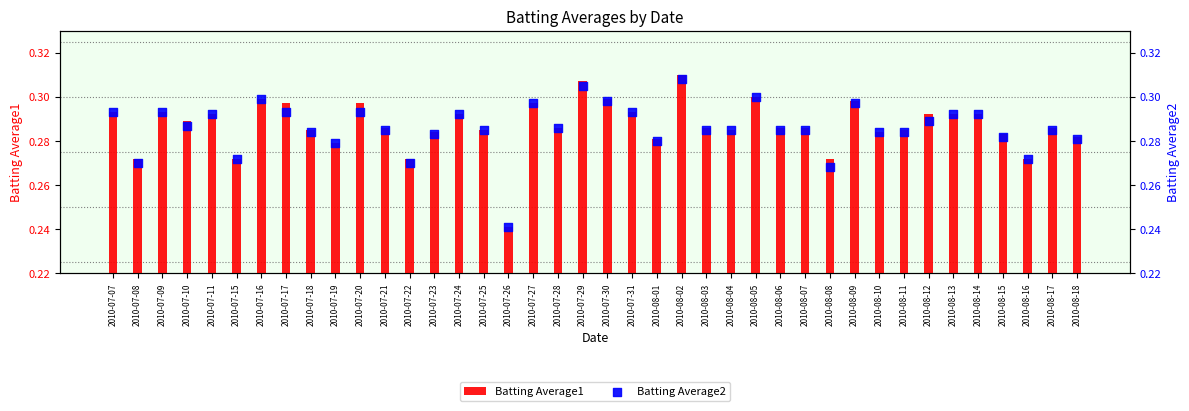

Is the value of Batting Average1 at 2010-07-10 greater than the value of Batting Average2 at 2010-08-16?

Yes